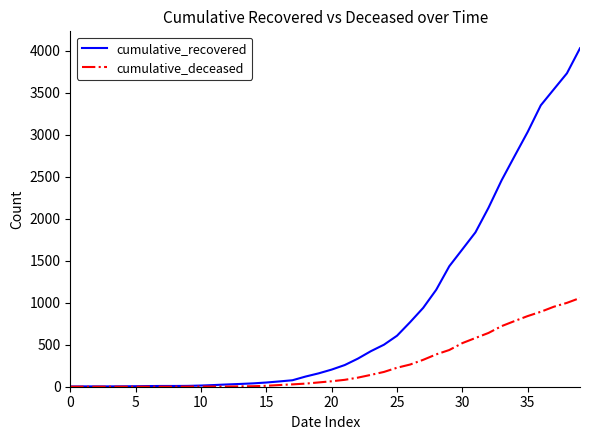

What is the maximum value for cumulative_recovered?

4028